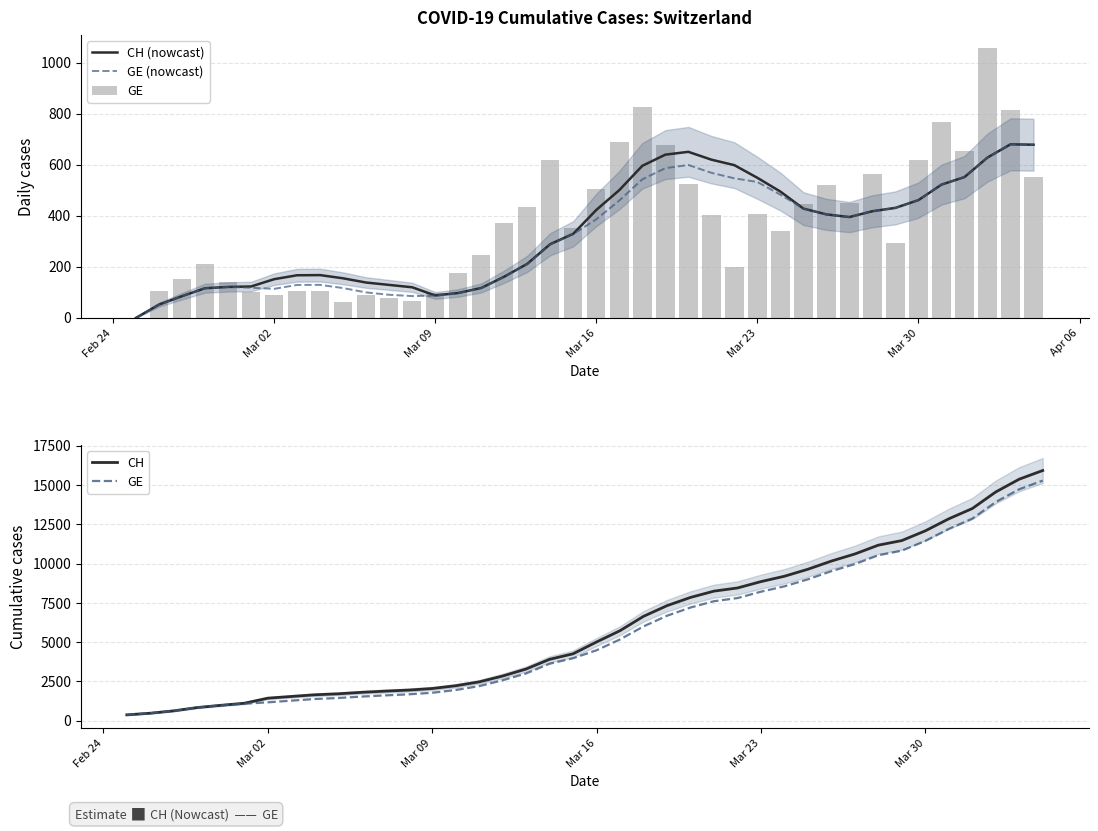

The value of CH (nowcast) at Mar 30 is 461.6. True or false?

True